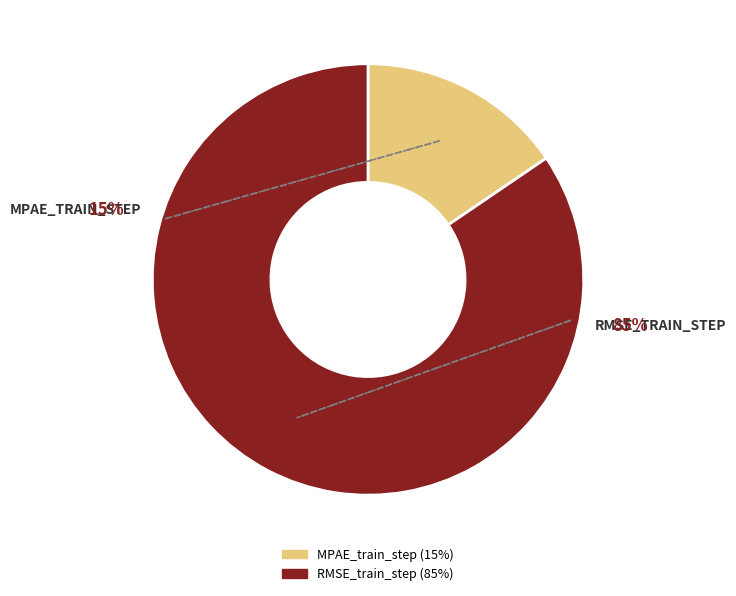

Rank the categories by value from lowest to highest.

MPAE_train_step, RMSE_train_step